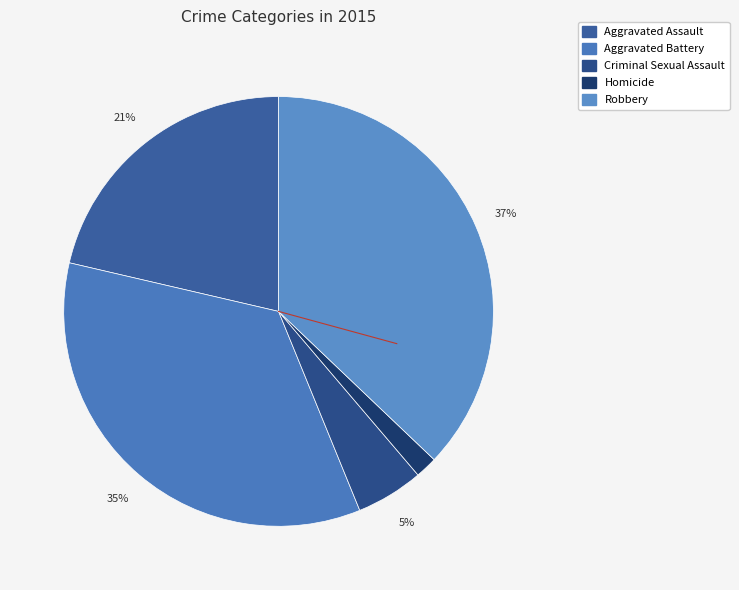

Rank the categories by value from lowest to highest.

Homicide, Criminal Sexual Assault, Aggravated Assault, Aggravated Battery, Robbery